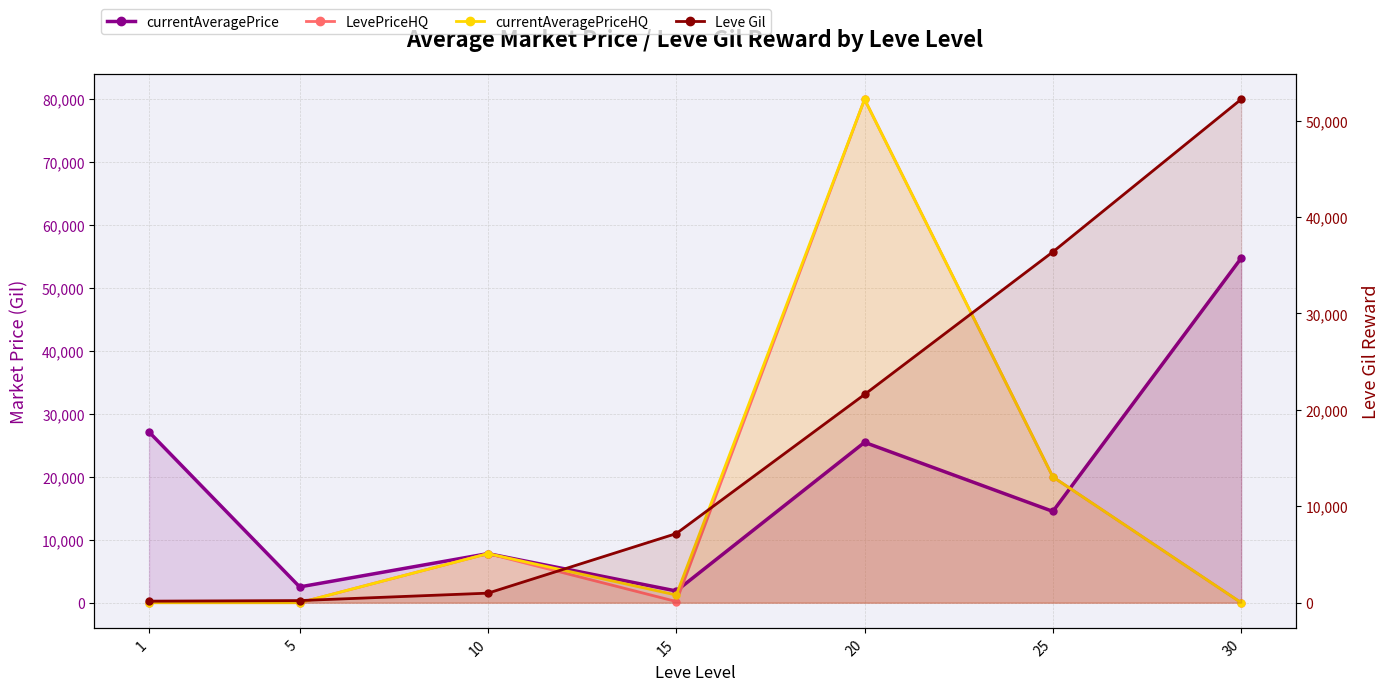

Reading right to left, transcribe all the data shown in this chart.

currentAveragePrice: 54750	14507	25483	1861	7799	2507	27128
LevePriceHQ: 0	19989	79999	186	7799	0	0
currentAveragePriceHQ: 0	19989	79999	1220	7799	0	0
Leve Gil: 52220	36390	21600	7170	990	220	160